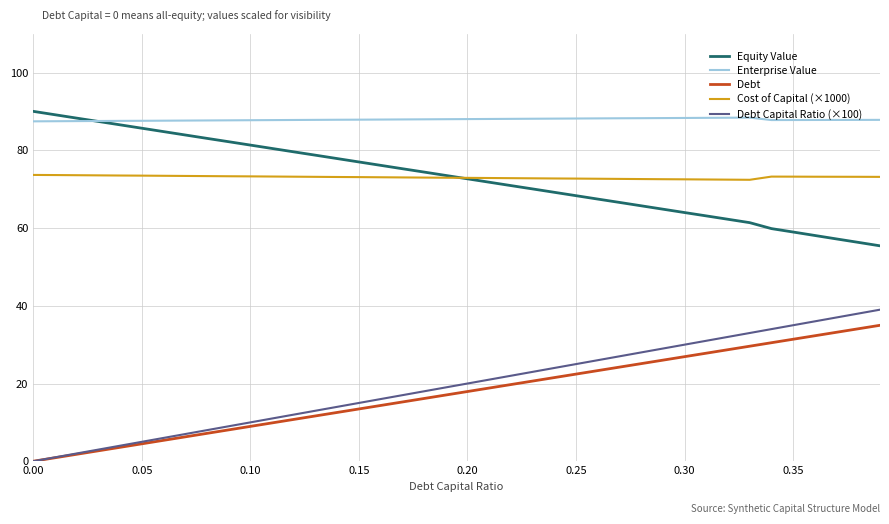

True or false: Debt Capital Ratio (×100) and Cost of Capital (×1000) intersect in this chart.

False